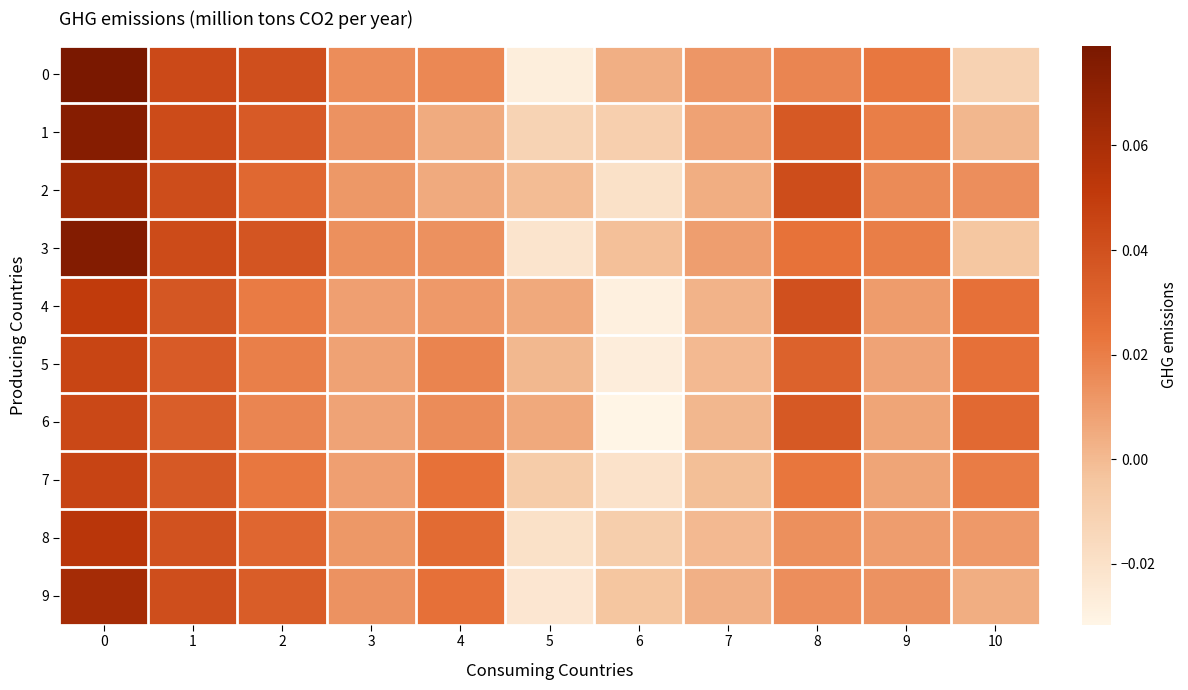

Reading left to right, list all the values displayed in this chart.

0: 0=0.1	1=0.0	2=0.0	3=0.0	4=0.0	5=-0.0	6=0.0	7=0.0	8=0.0	9=0.0	10=-0.0
1: 0=0.1	1=0.0	2=0.0	3=0.0	4=0.0	5=-0.0	6=-0.0	7=0.0	8=0.0	9=0.0	10=0.0
2: 0=0.1	1=0.0	2=0.0	3=0.0	4=0.0	5=-0.0	6=-0.0	7=0.0	8=0.0	9=0.0	10=0.0
3: 0=0.1	1=0.0	2=0.0	3=0.0	4=0.0	5=-0.0	6=-0.0	7=0.0	8=0.0	9=0.0	10=-0.0
4: 0=0.1	1=0.0	2=0.0	3=0.0	4=0.0	5=0.0	6=-0.0	7=0.0	8=0.0	9=0.0	10=0.0
5: 0=0.0	1=0.0	2=0.0	3=0.0	4=0.0	5=0.0	6=-0.0	7=0.0	8=0.0	9=0.0	10=0.0
6: 0=0.0	1=0.0	2=0.0	3=0.0	4=0.0	5=0.0	6=-0.0	7=0.0	8=0.0	9=0.0	10=0.0
7: 0=0.0	1=0.0	2=0.0	3=0.0	4=0.0	5=-0.0	6=-0.0	7=-0.0	8=0.0	9=0.0	10=0.0
8: 0=0.1	1=0.0	2=0.0	3=0.0	4=0.0	5=-0.0	6=-0.0	7=0.0	8=0.0	9=0.0	10=0.0
9: 0=0.1	1=0.0	2=0.0	3=0.0	4=0.0	5=-0.0	6=-0.0	7=0.0	8=0.0	9=0.0	10=0.0